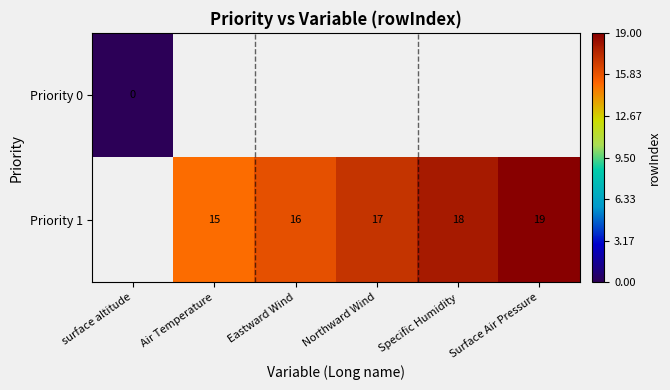

Is it true that Priority 1 equals 12.9 at Surface Air Pressure?

False